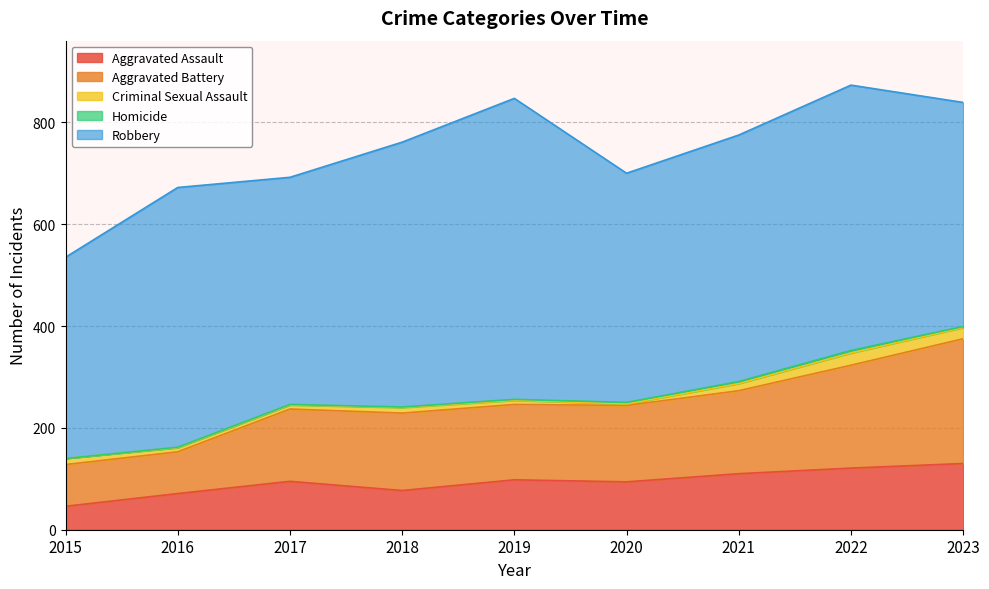

Between 2017 and 2019, which series saw the biggest shift?

Robbery